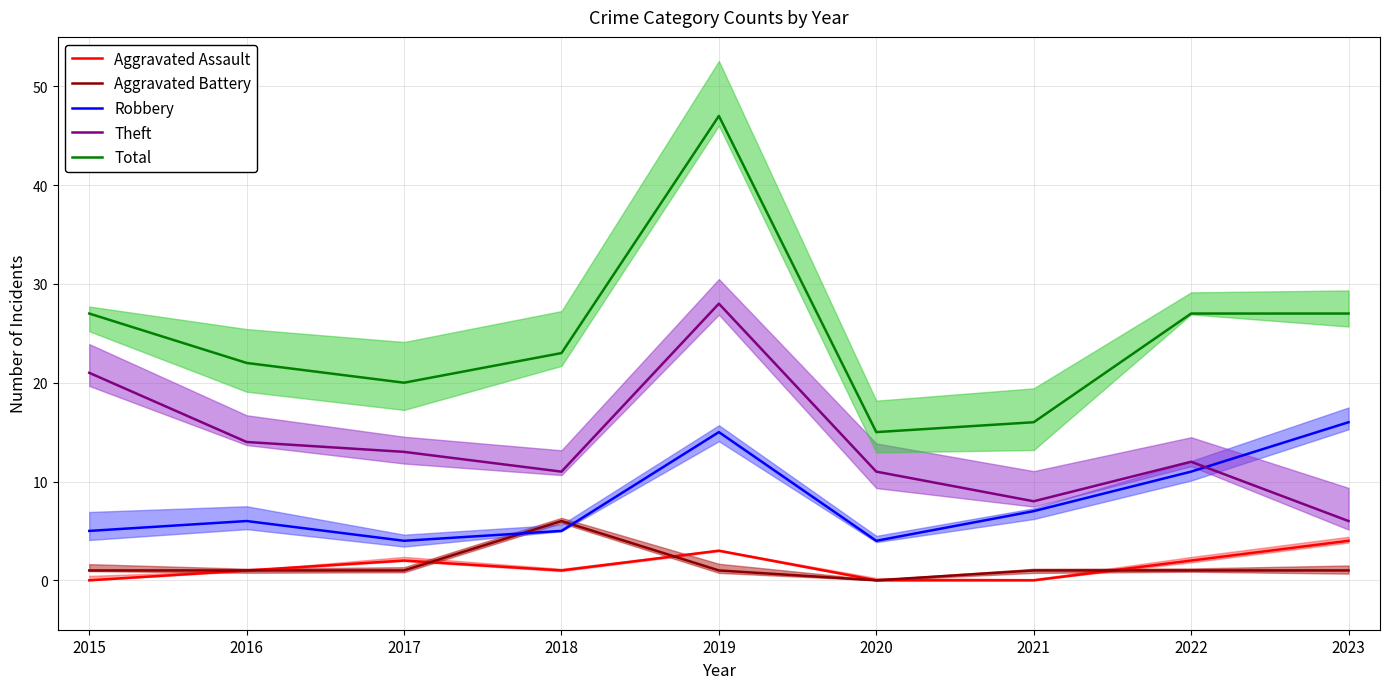

What is the value of the Total point at the 7th from the left?

16